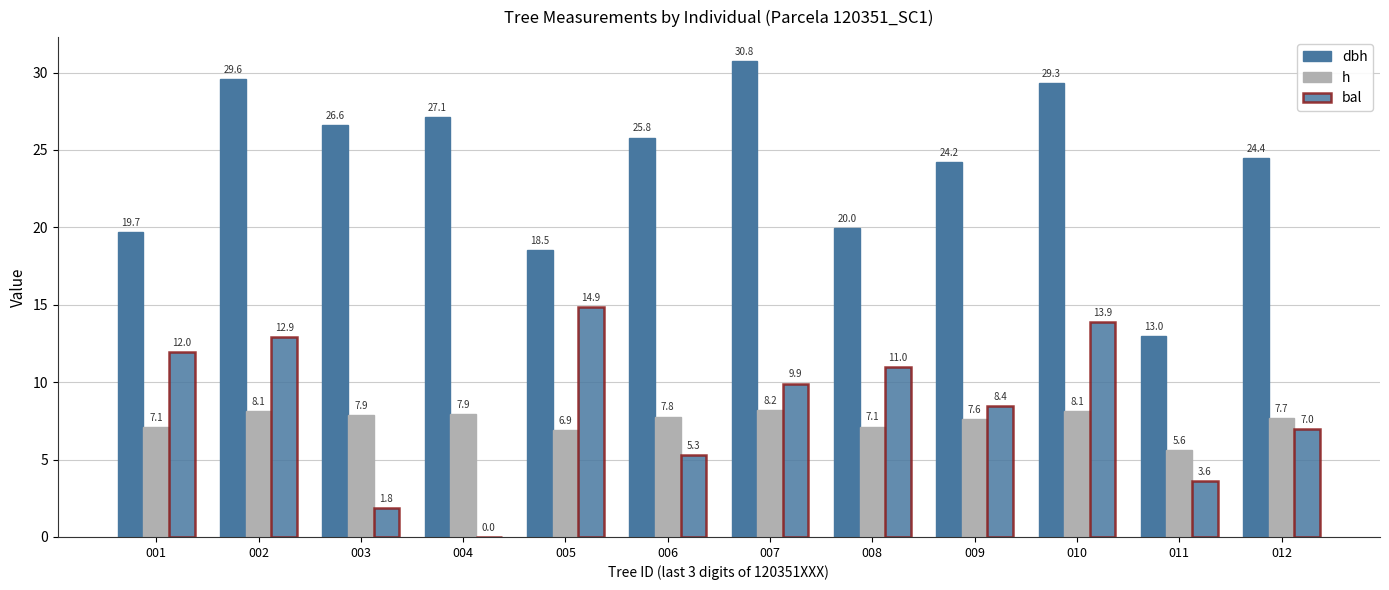

Which series has the largest range (max minus min)?

dbh